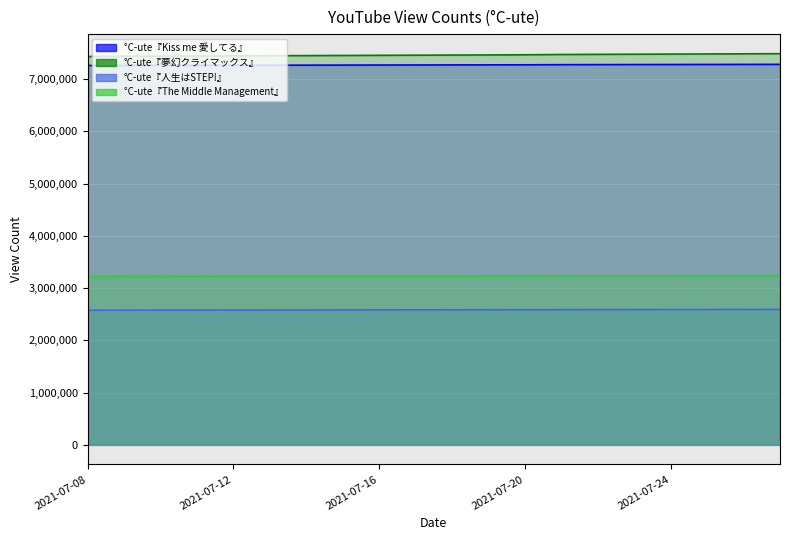

Reading right to left, transcribe all the data shown in this chart.

°C-ute『Kiss me 愛してる』: 2021-07-27=7282695	2021-07-26=7281725	2021-07-25=7280747	2021-07-24=7279721	2021-07-23=7278691	2021-07-22=7277721	2021-07-21=7276662	2021-07-20=7273933	2021-07-19=7272773	2021-07-18=7271792	2021-07-17=7270725	2021-07-16=7269612	2021-07-15=7268439	2021-07-14=7267318	2021-07-13=7266316	2021-07-12=7265290	2021-07-11=7264333	2021-07-10=7263307	2021-07-09=7262270	2021-07-08=7260536
°C-ute『夢幻クライマックス』: 2021-07-27=7486991	2021-07-26=7484345	2021-07-25=7481651	2021-07-24=7479245	2021-07-23=7476554	2021-07-22=7473976	2021-07-21=7471395	2021-07-20=7465771	2021-07-19=7462939	2021-07-18=7460478	2021-07-17=7457902	2021-07-16=7455441	2021-07-15=7452785	2021-07-14=7450135	2021-07-13=7447728	2021-07-12=7445161	2021-07-11=7442662	2021-07-10=7440338	2021-07-09=7437854	2021-07-08=7433906
°C-ute『人生はSTEP!』: 2021-07-27=2592229	2021-07-26=2591520	2021-07-25=2590801	2021-07-24=2590166	2021-07-23=2589348	2021-07-22=2588645	2021-07-21=2587937	2021-07-20=2586587	2021-07-19=2585807	2021-07-18=2585060	2021-07-17=2584320	2021-07-16=2583592	2021-07-15=2582803	2021-07-14=2582104	2021-07-13=2581376	2021-07-12=2580628	2021-07-11=2579903	2021-07-10=2579205	2021-07-09=2578462	2021-07-08=2577227
°C-ute『The Middle Management』: 2021-07-27=3238573	2021-07-26=3237715	2021-07-25=3236812	2021-07-24=3235948	2021-07-23=3234983	2021-07-22=3234071	2021-07-21=3233006	2021-07-20=3231226	2021-07-19=3230346	2021-07-18=3229529	2021-07-17=3228736	2021-07-16=3227955	2021-07-15=3227098	2021-07-14=3226197	2021-07-13=3225429	2021-07-12=3224533	2021-07-11=3223632	2021-07-10=3222770	2021-07-09=3221870	2021-07-08=3220322